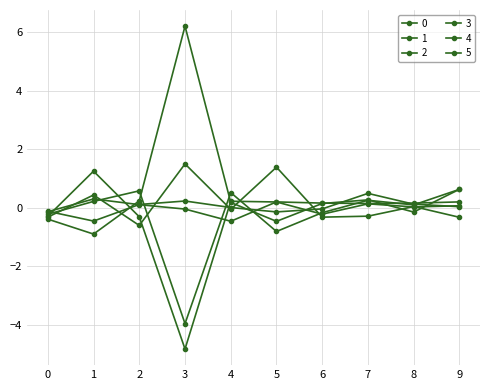

Reading left to right, list all the values displayed in this chart.

0: -0.1	-0.5	0.1	0.2	0.0	-0.1	-0.0	0.5	0.1	0.0
1: -0.1	0.3	0.1	-0.0	-0.5	0.2	0.2	0.1	0.2	0.2
2: -0.3	0.4	-0.6	1.5	-0.1	1.4	-0.3	-0.3	0.0	-0.3
3: -0.4	-0.9	0.2	6.2	0.2	-0.5	0.1	0.3	-0.1	0.6
4: -0.2	0.2	0.6	-4.0	0.5	-0.8	-0.2	0.3	0.1	0.6
5: -0.3	1.2	-0.3	-4.8	0.2	0.2	-0.2	0.1	0.0	0.1